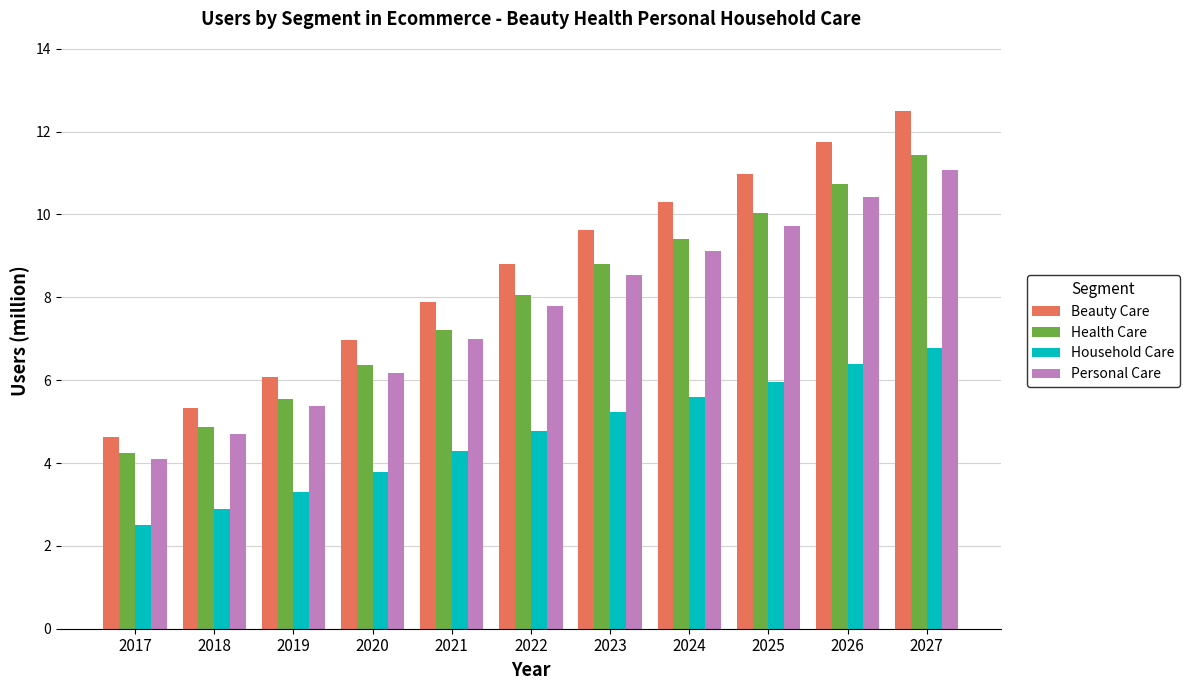

Between 2023 and 2024, which series saw the biggest shift?

Beauty Care